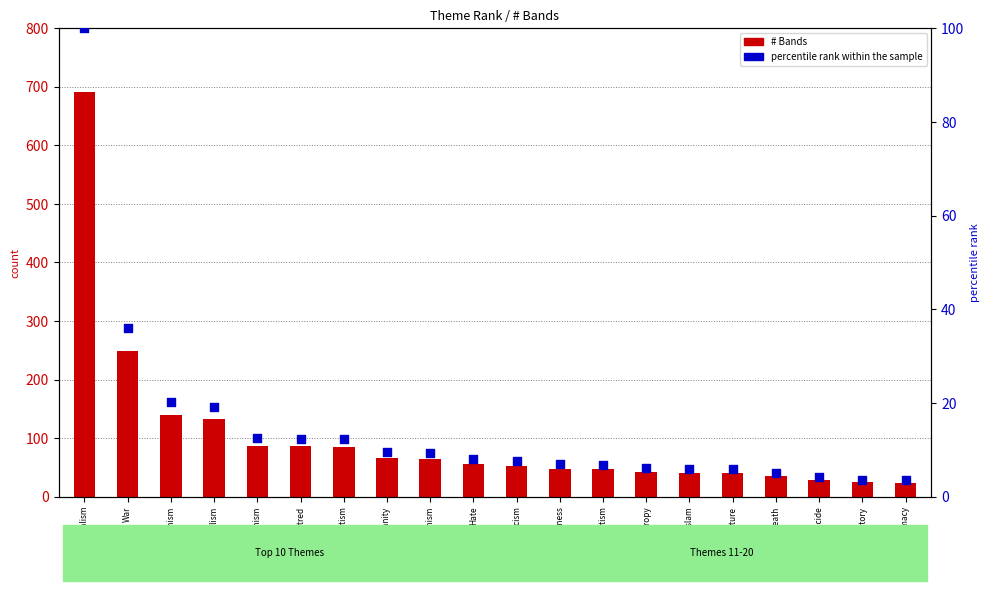

Which series reaches the minimum Y coordinate?

percentile rank within the sample